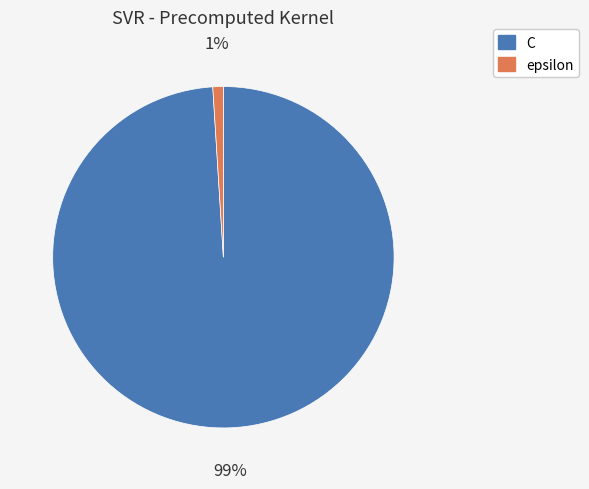

Is epsilon the majority of the pie?

No